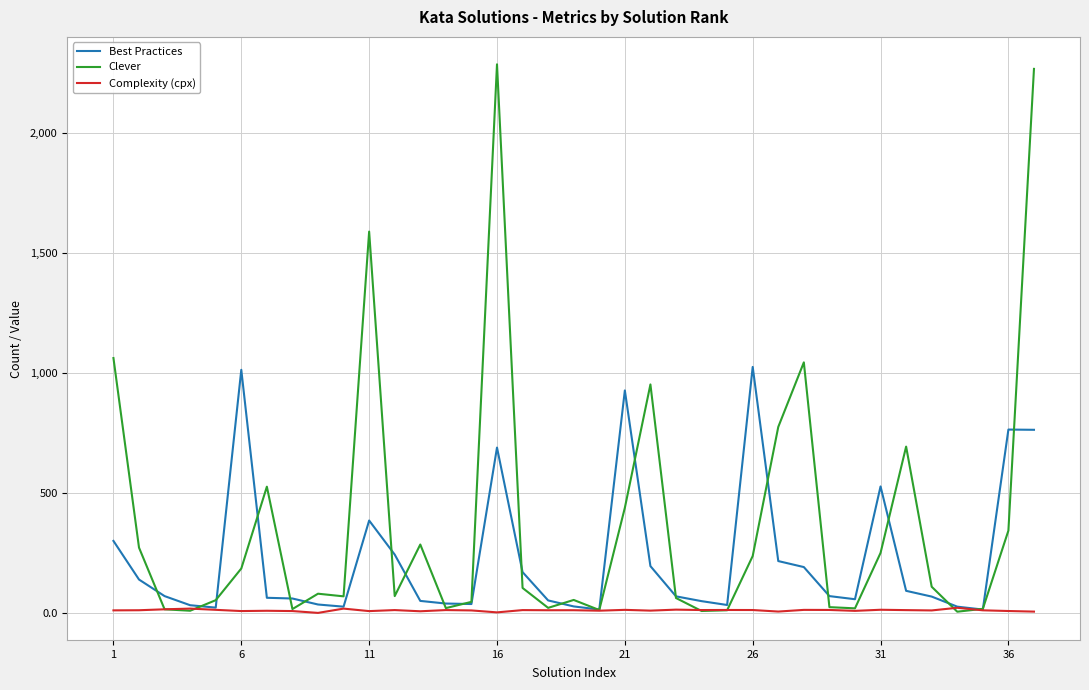

Which series has the largest range (max minus min)?

Clever